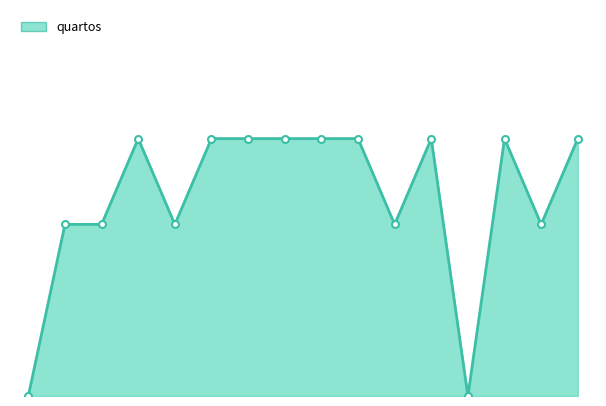

Which label corresponds to the largest value in the chart?

13/02/2023